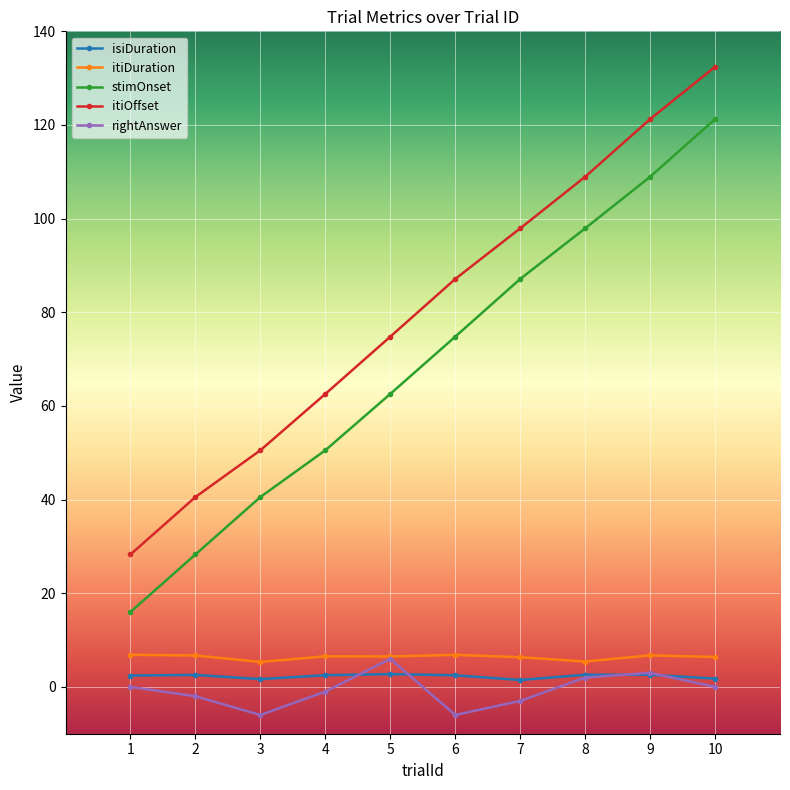

What are all the series names shown in the legend?

isiDuration, itiDuration, stimOnset, itiOffset, rightAnswer